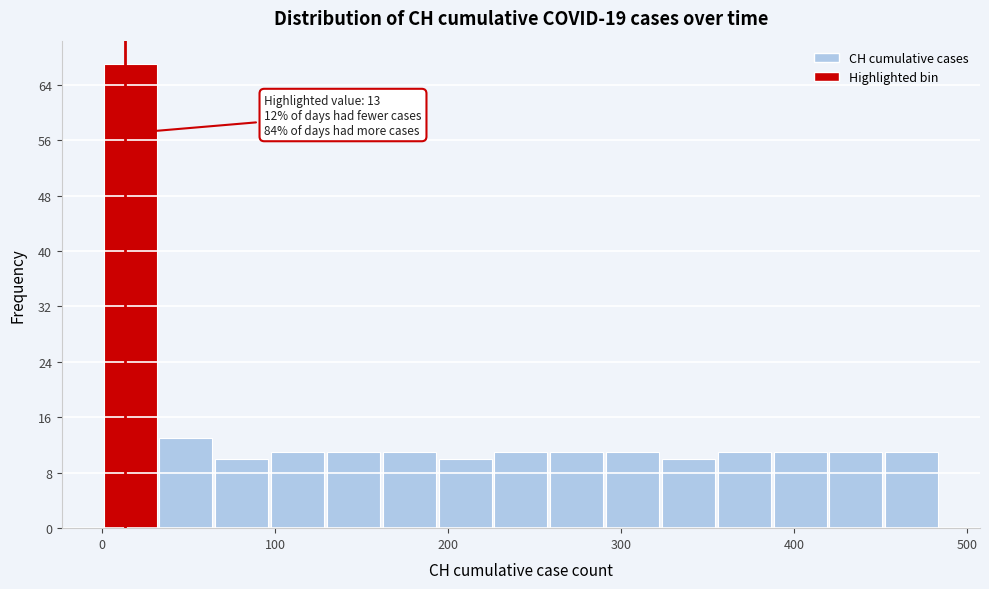

Around what value on the x-axis is the tallest bar? Give the approximate position of its centre, as read against the axis.

20